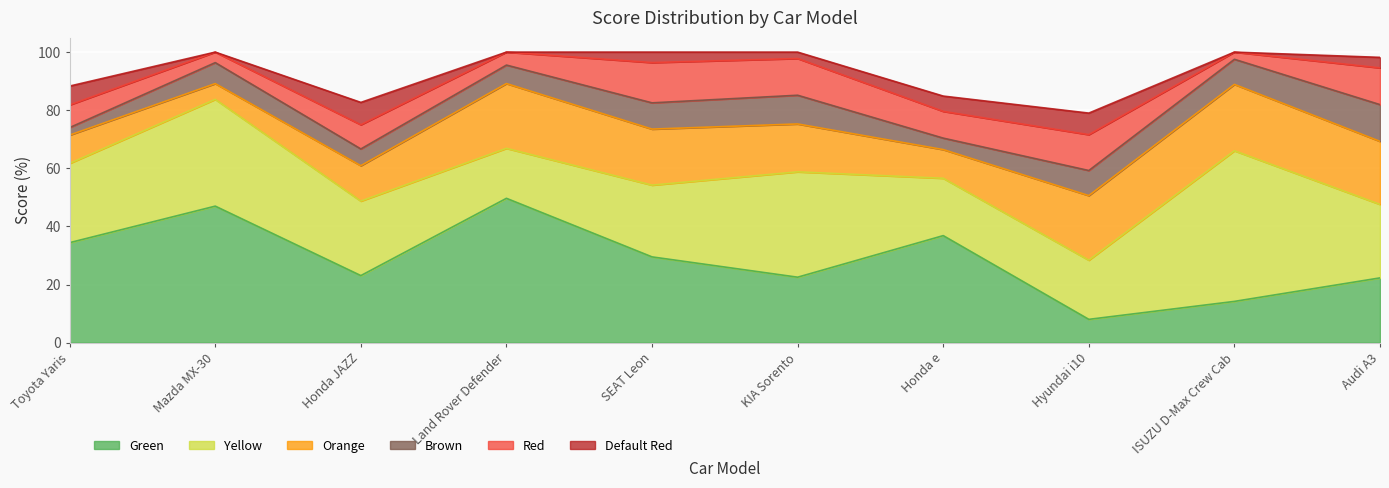

At which category does the chart reach its minimum across all series?

Mazda MX-30